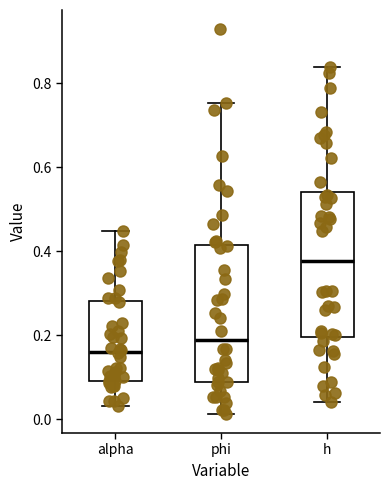

Reading left to right, read every box against the y-axis: the position of its median line, the range the box covers, and the ends of its whiskers. The values are not printed on the chart, so give them approximately, as read against the axis.

alpha: median 0.16, box 0.10 to 0.28, whiskers 0.04 to 0.44
phi: median 0.18, box 0.08 to 0.42, whiskers 0.02 to 0.76
h: median 0.38, box 0.20 to 0.54, whiskers 0.04 to 0.84